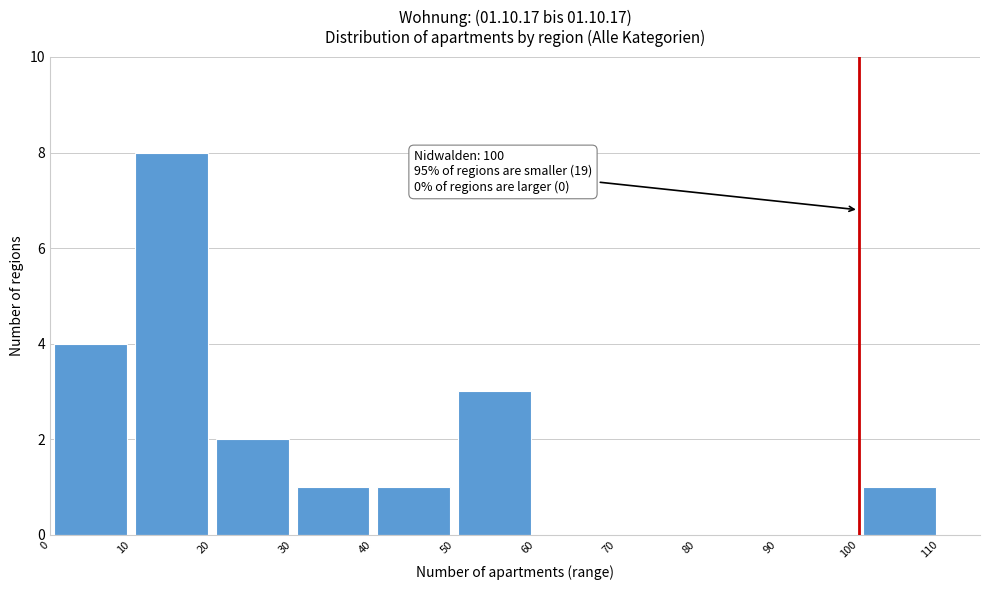

Which range on the x-axis has the tallest bar?

10 to 20